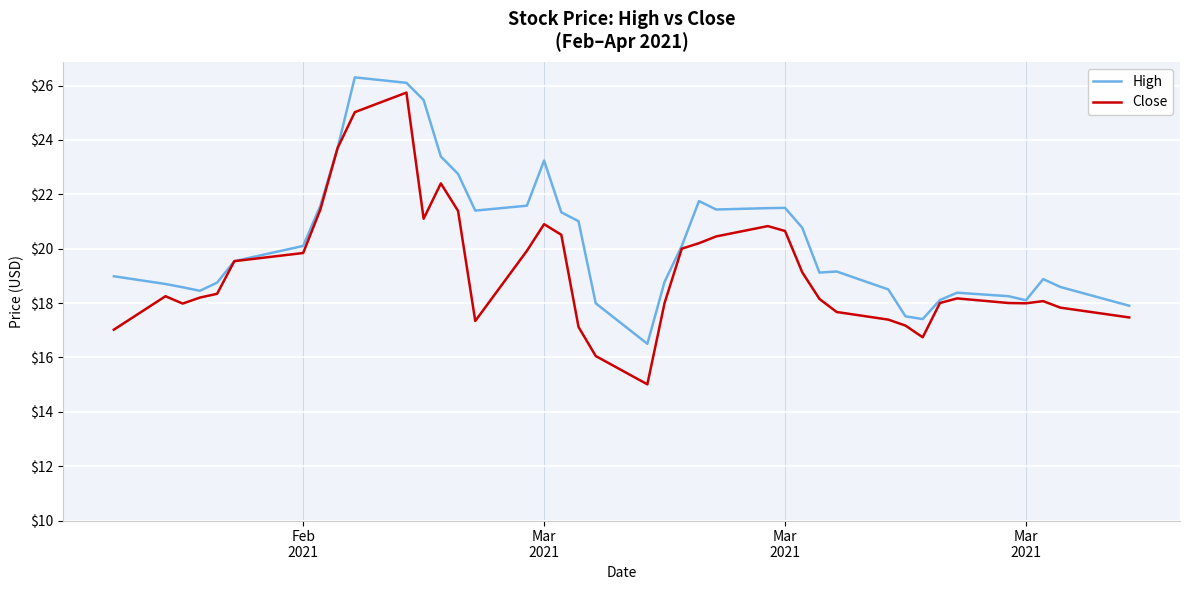

What is the difference between the maximum and minimum values in the High series?

9.8